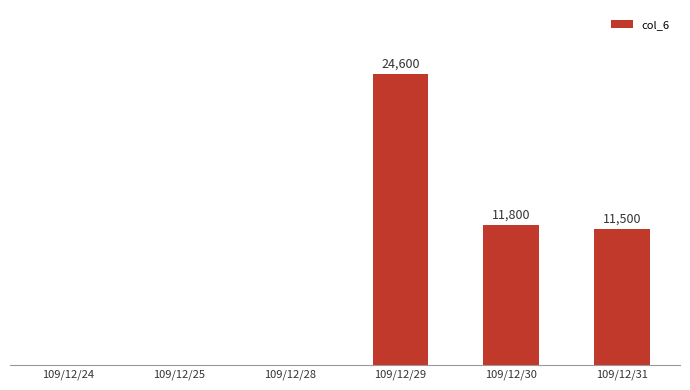

At which label does the data first exceed 11500?

109/12/29